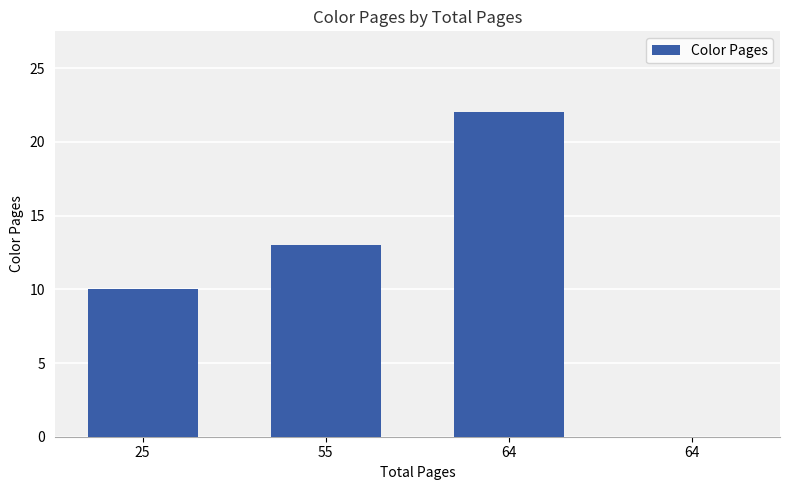

List the labels in order of value, smallest first.

64, 25, 55, 64